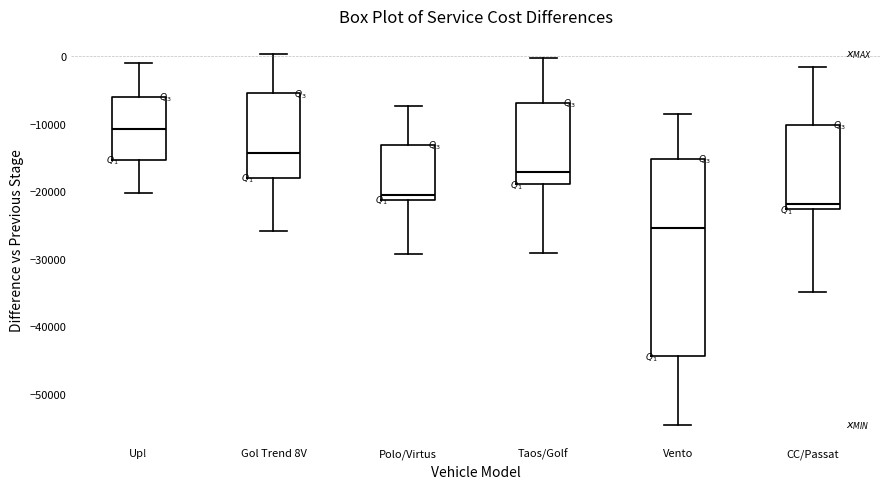

Comparing the boxes themselves (not the whiskers), which one is the tallest?

Vento